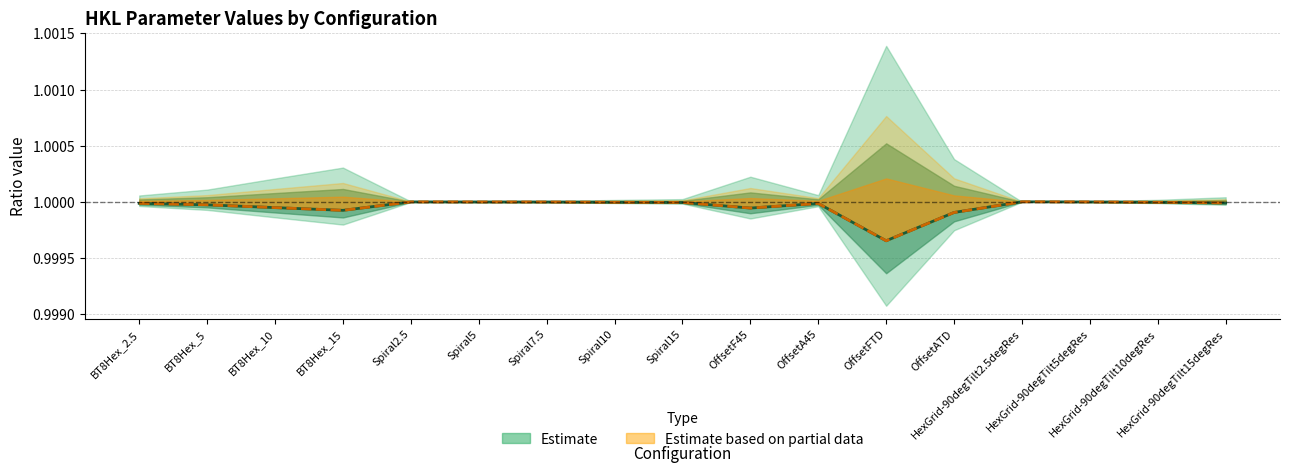

What is the minimum value shown in the chart?

1.0